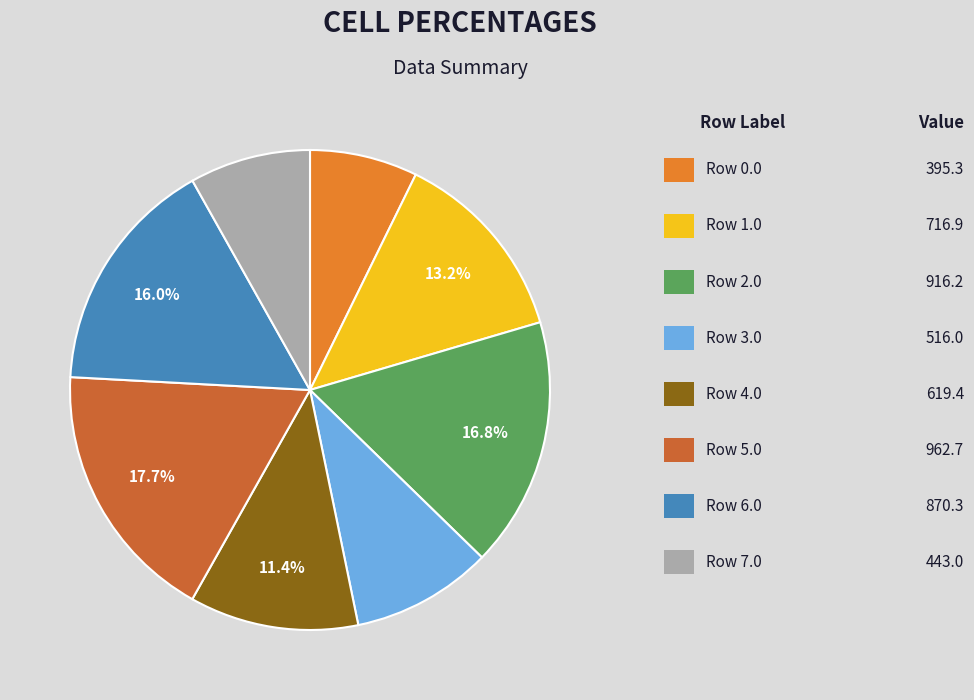

Does any single category account for the majority?

No